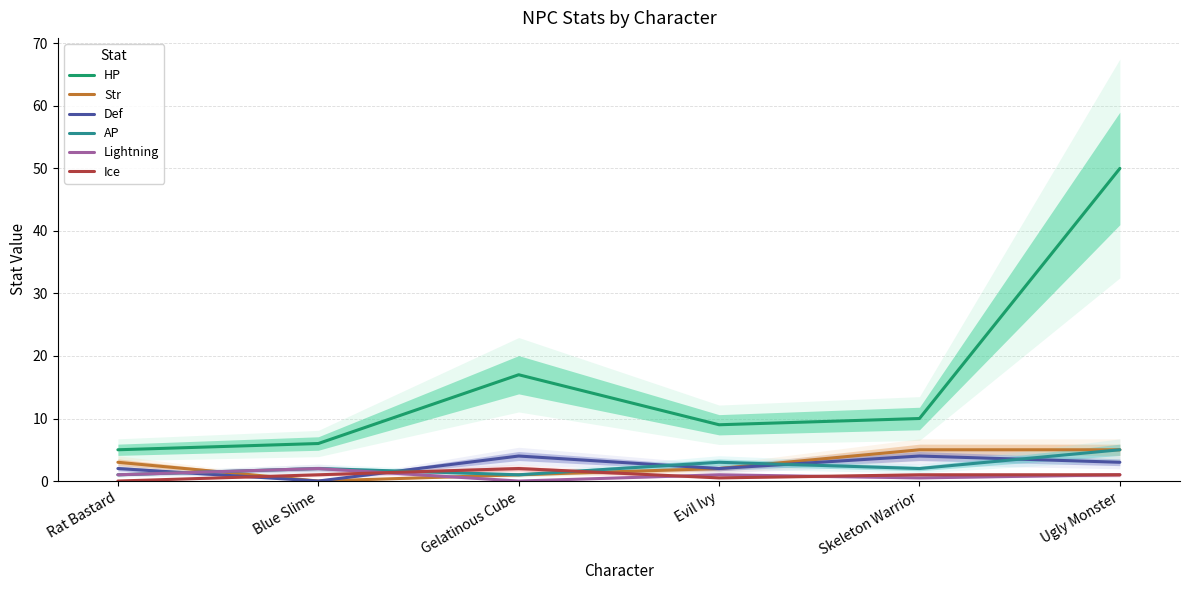

Where does the Lightning series first go above 1?

Blue Slime